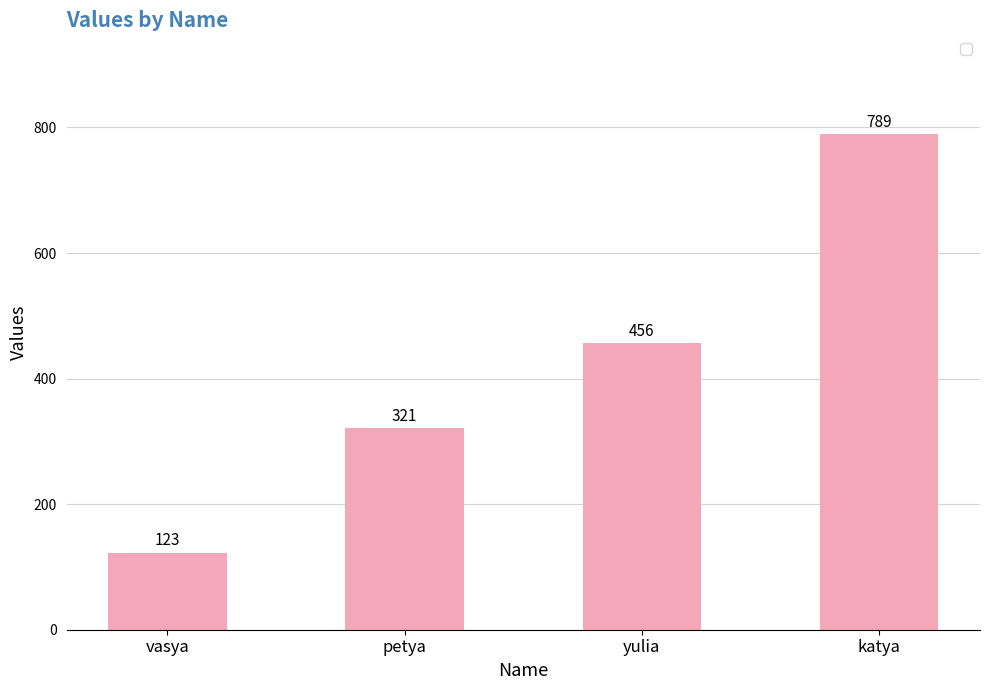

Between petya and vasya, which is larger?

petya